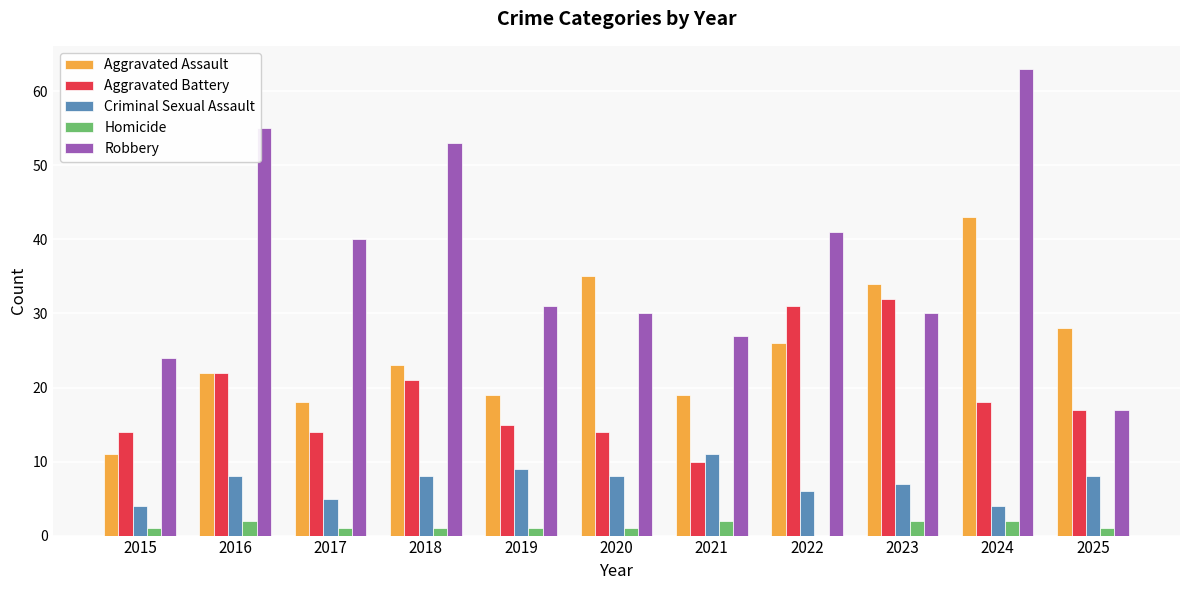

What is the average value of the Aggravated Battery series?

19